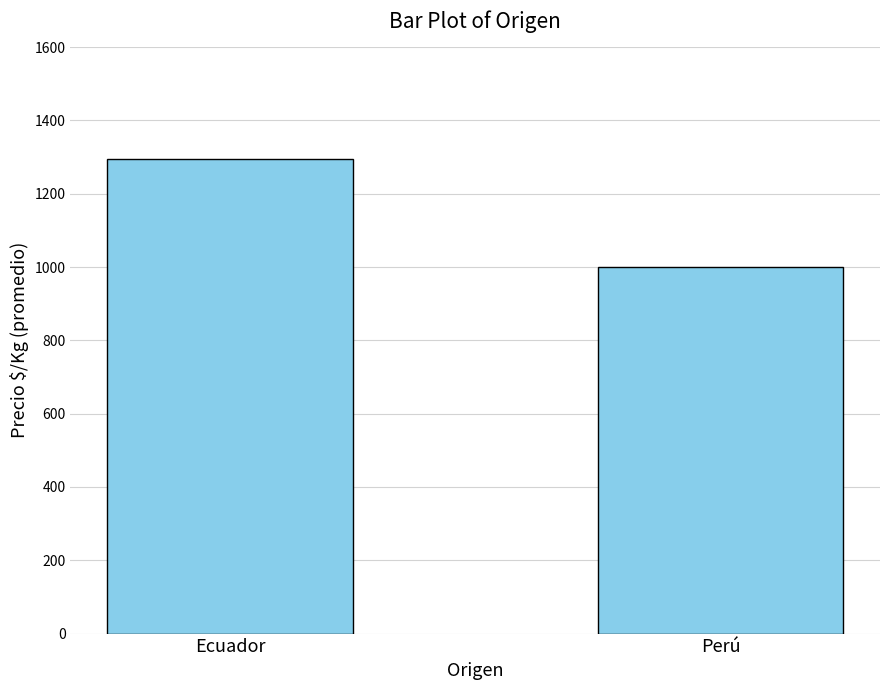

Count the number of data series in this chart.

1